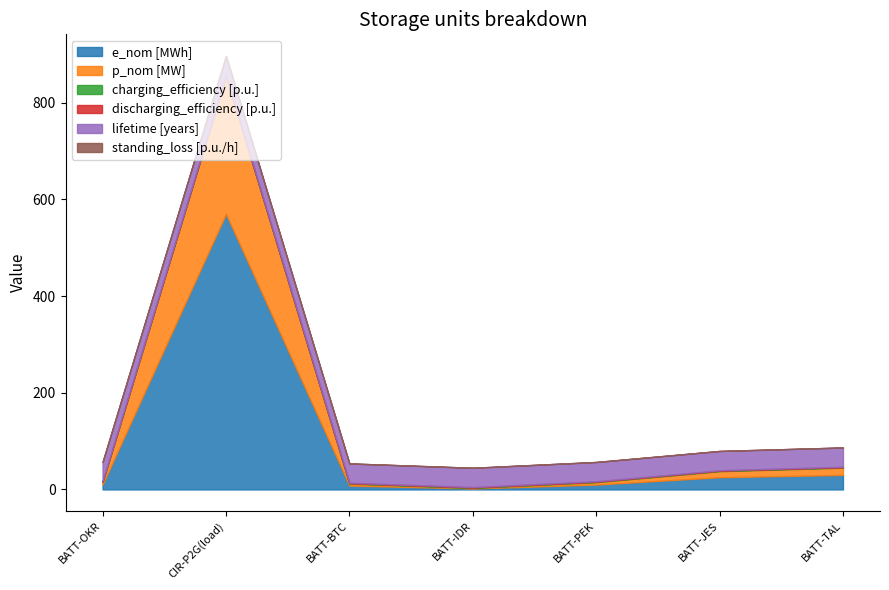

Rank the series at BATT-OKR from lowest to highest value.

standing_loss [p.u./h], charging_efficiency [p.u.], discharging_efficiency [p.u.], p_nom [MW], e_nom [MWh], lifetime [years]